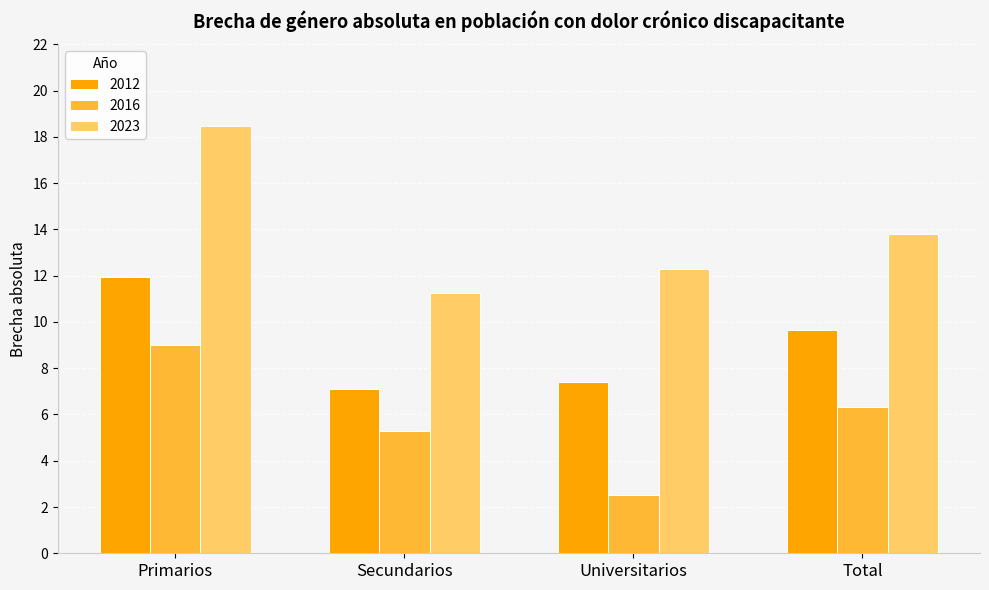

What is the highest value of the 2016 series?

9.0